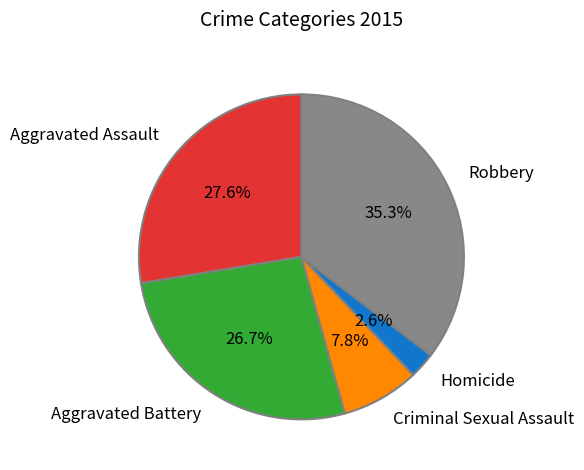

How many segments does this pie chart have?

5